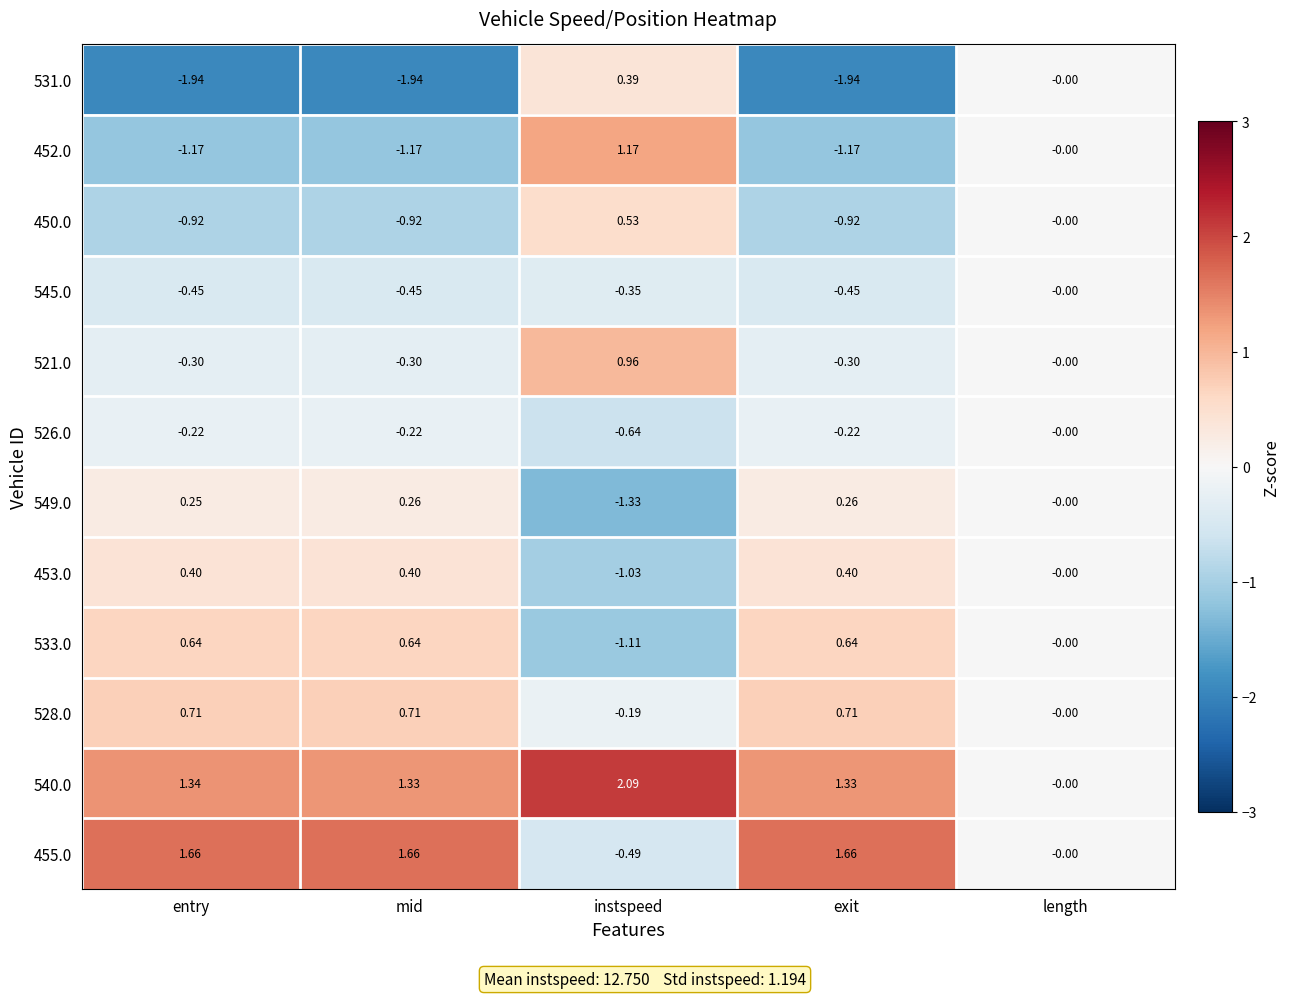

Is the value of 455.0 at instspeed greater than the value of 531.0 at exit?

Yes